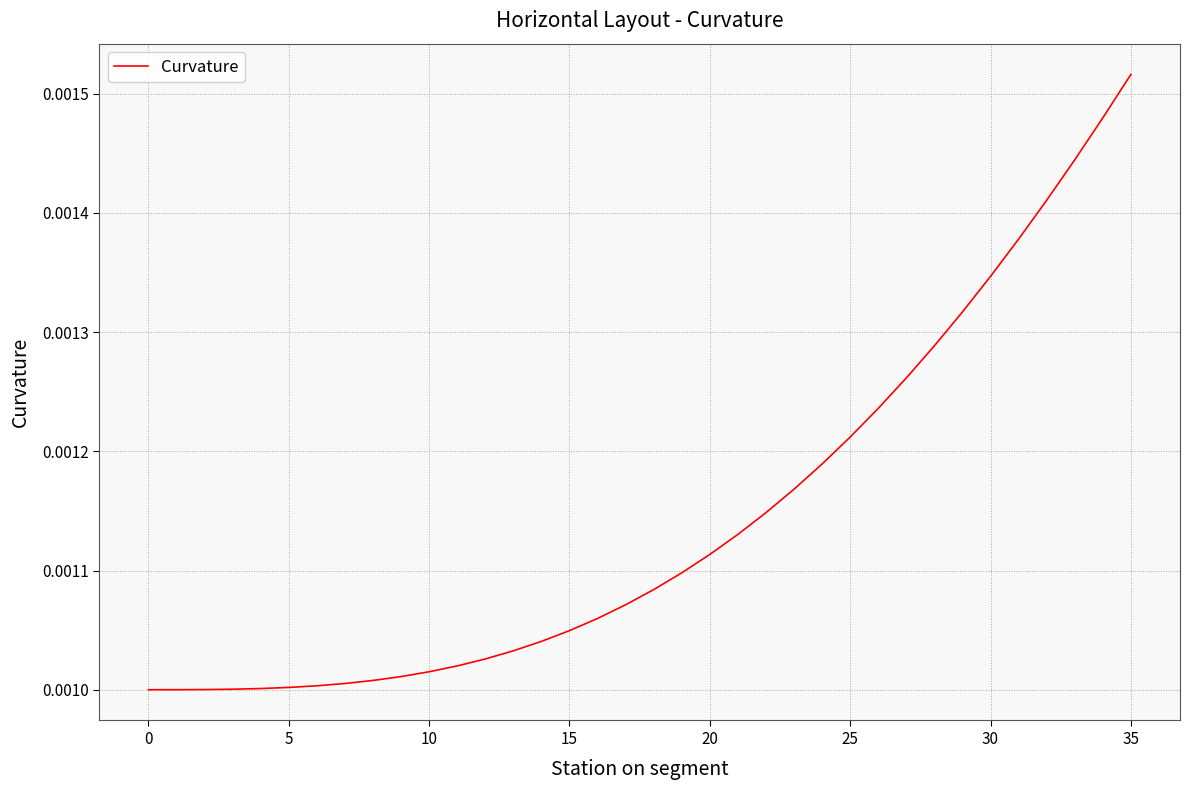

Does the chart display data point markers on the line(s)?

No